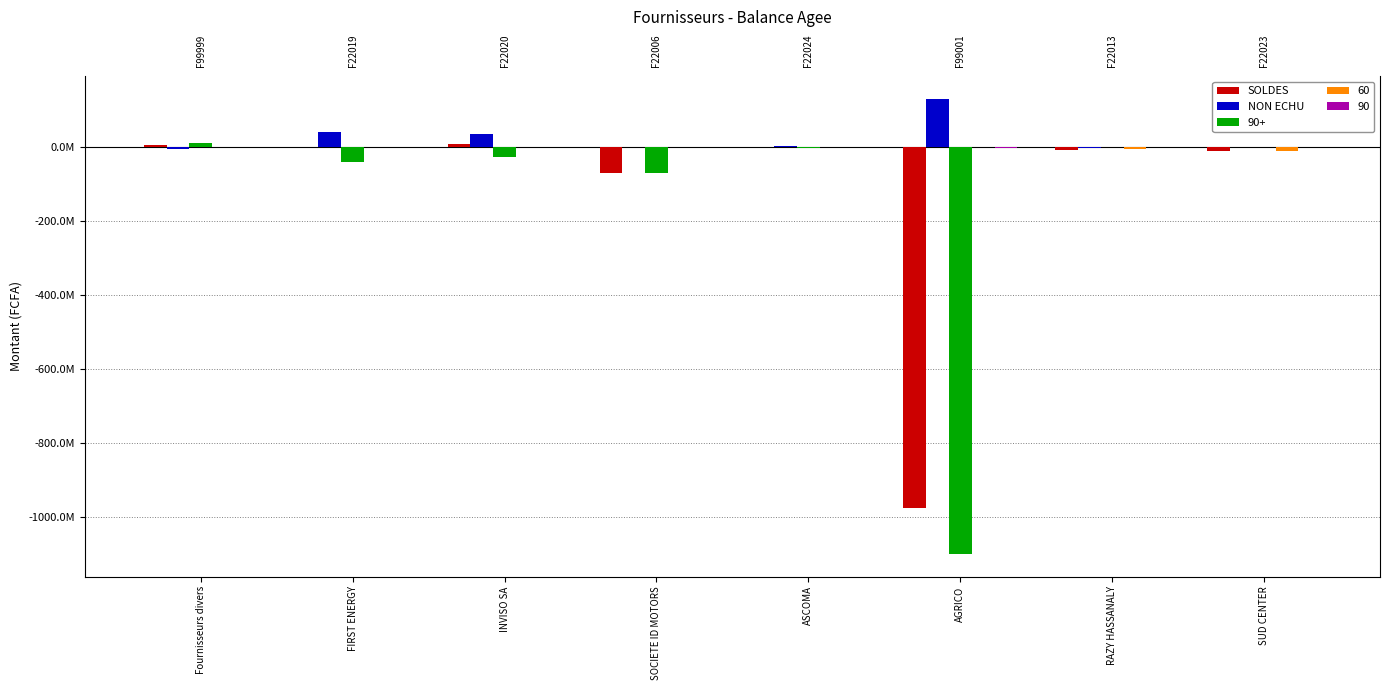

Rank the categories by NON ECHU value from highest to lowest.

AGRICO, FIRST ENERGY, INVISO SA, ASCOMA, SOCIETE ID MOTORS, SUD CENTER, RAZY HASSANALY, Fournisseurs divers